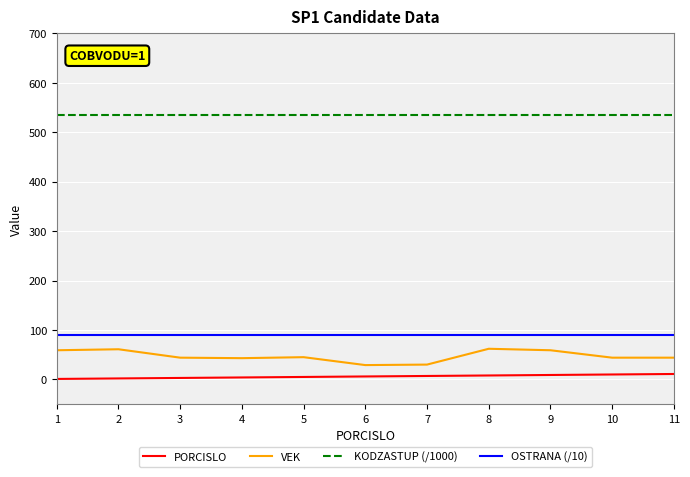

What is the average value of the OSTRANA (/10) series?

90.1